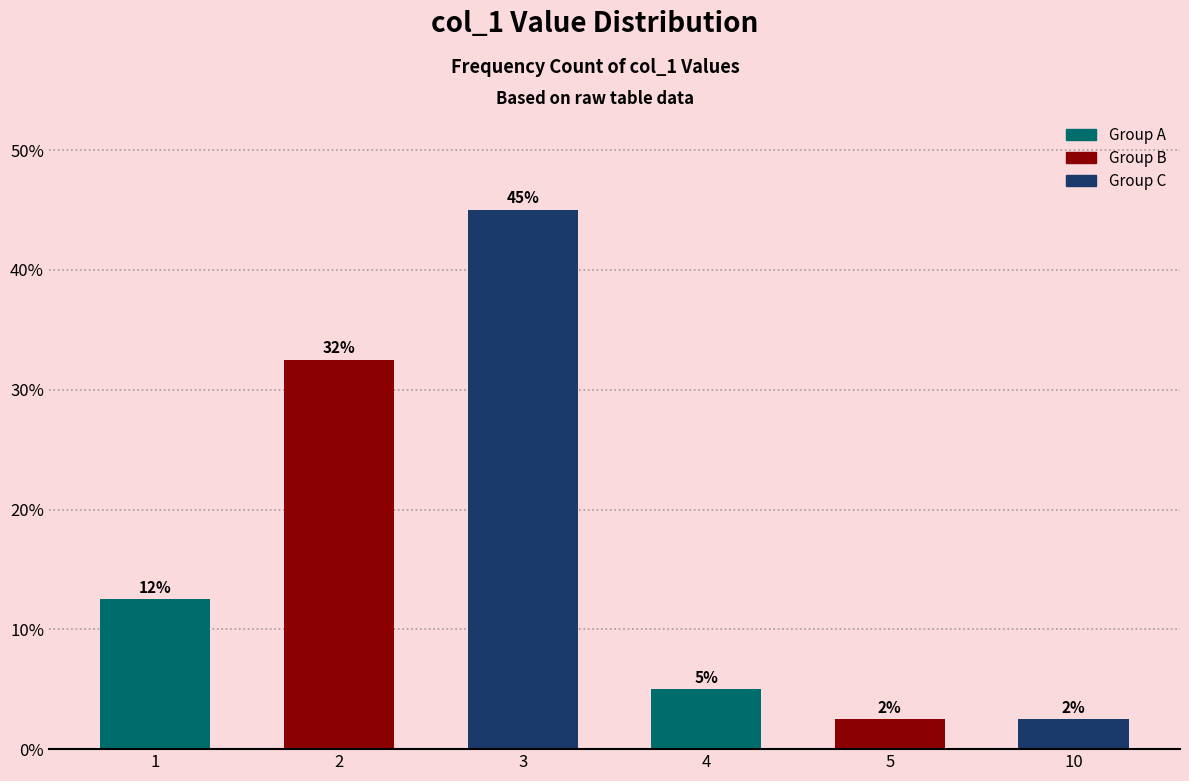

Does the chart contain any negative values?

No